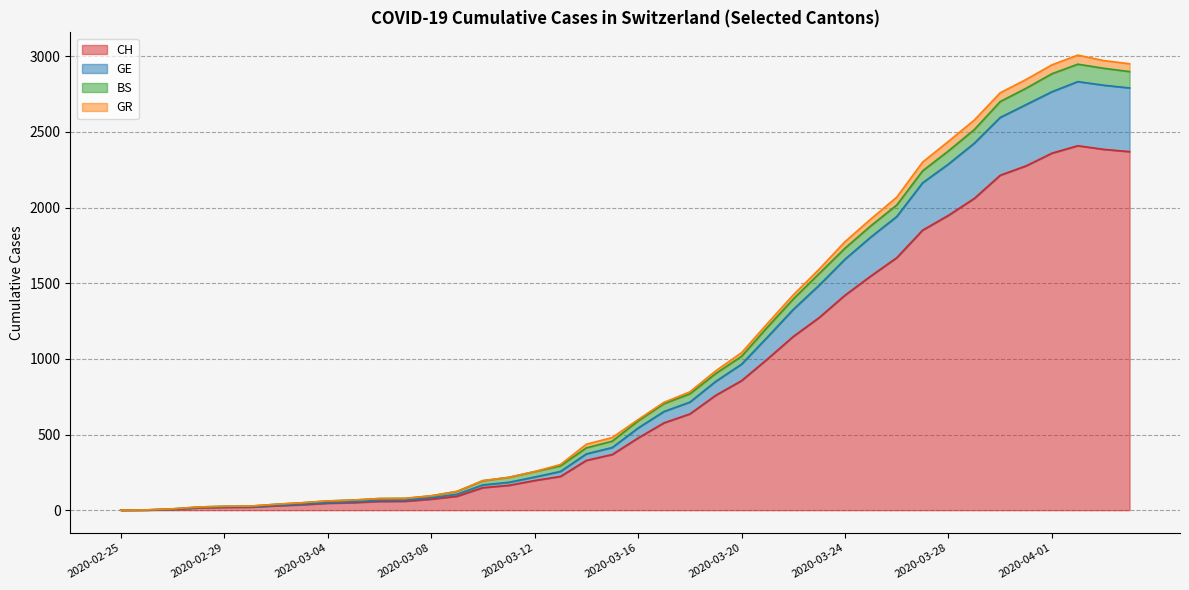

What value does the GE series have at 2020-02-29?

22